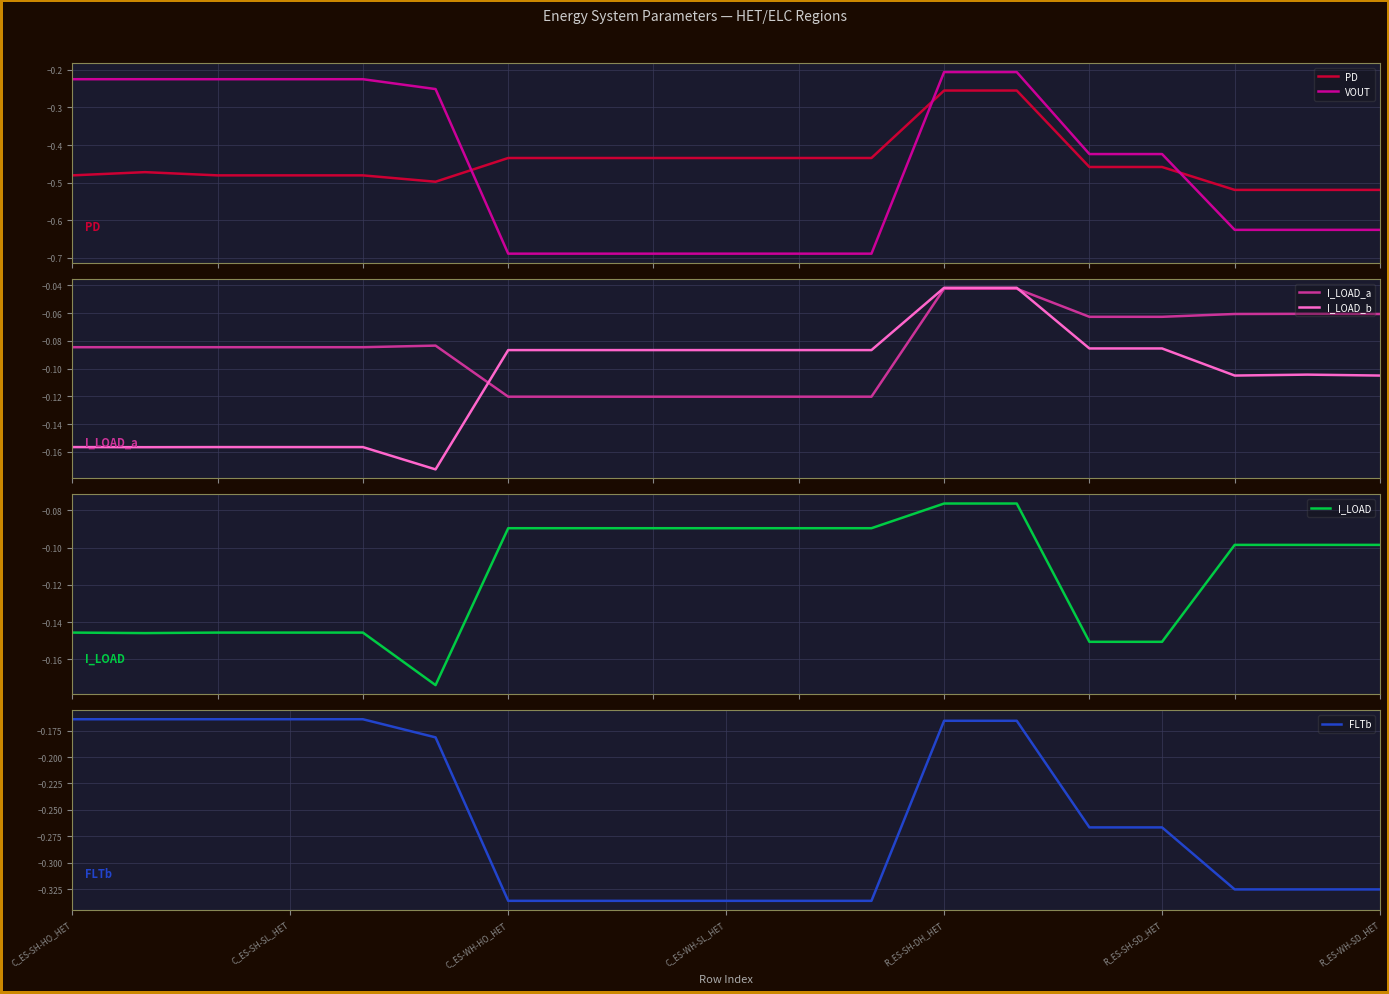

True or false: FLTb has a value of -0.3 at 10.

True